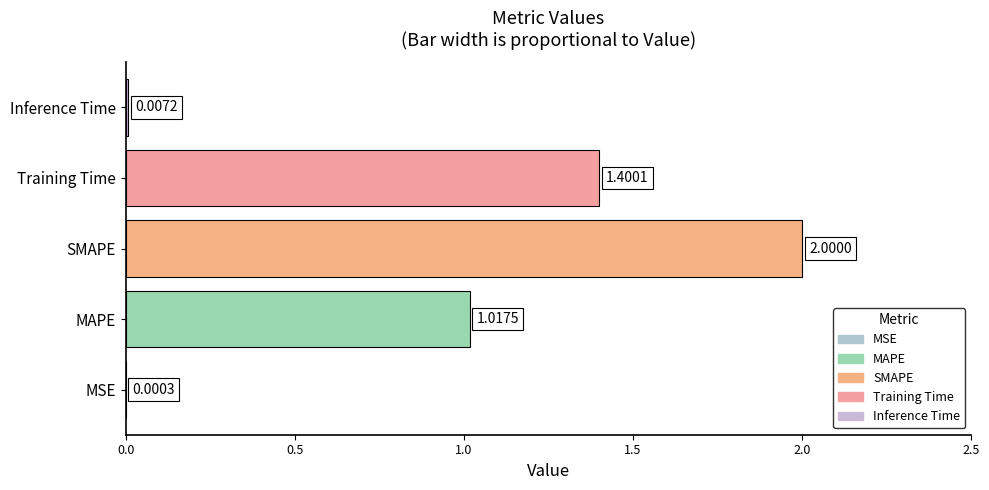

What is the sum of the values at SMAPE and Training Time?

3.4